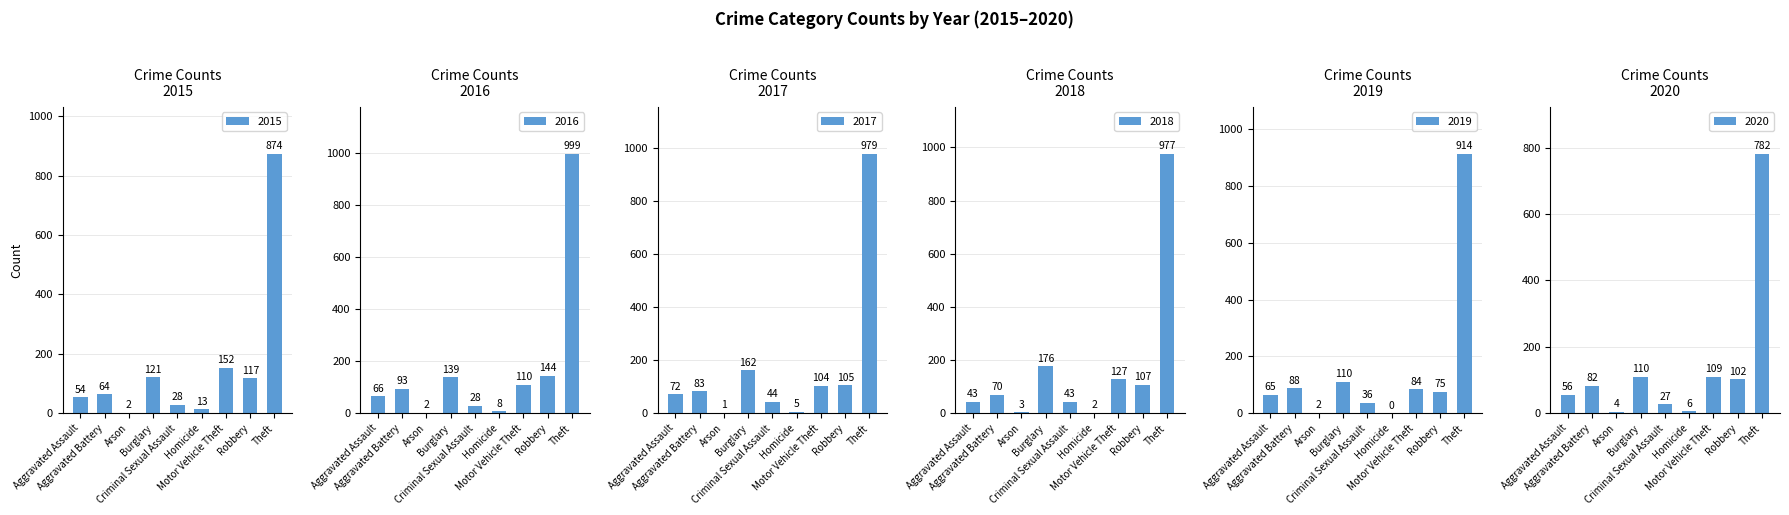

The 2020 series shows 41 at Aggravated Battery. True or false?

False